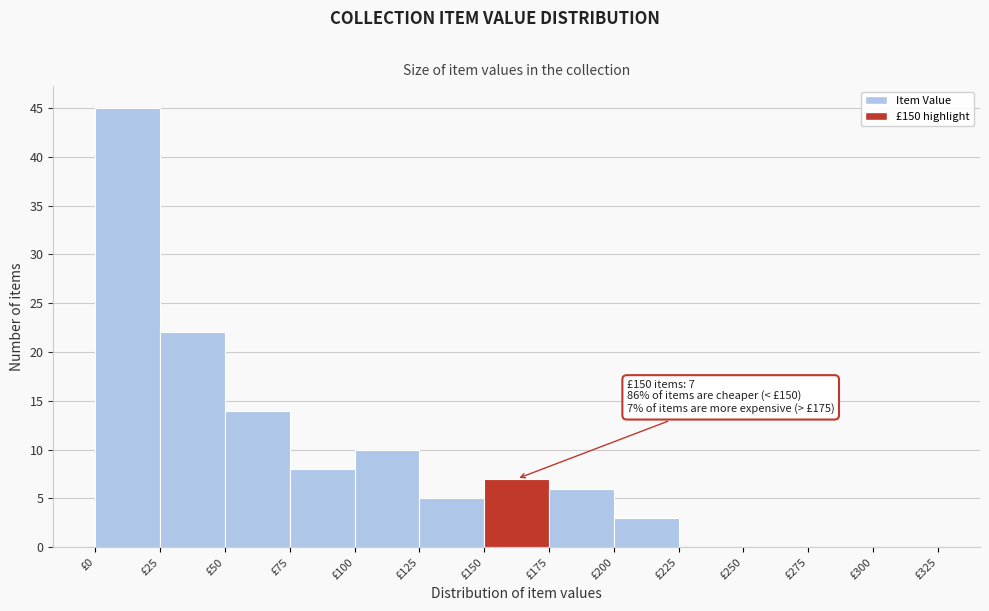

Which range on the x-axis has the tallest bar?

0 to 25